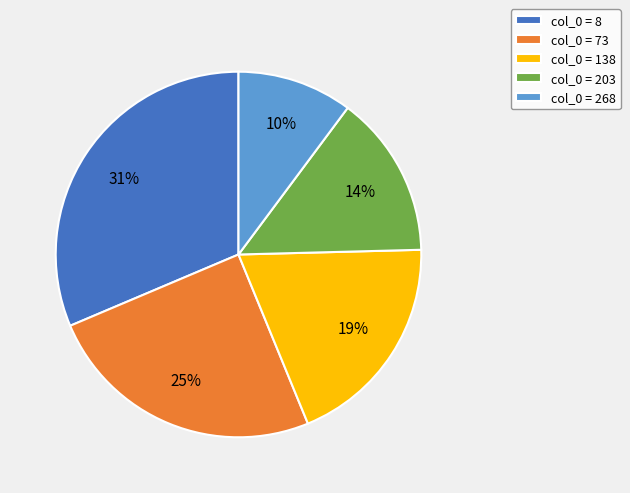

To the nearest percent, what is the average slice percentage?

20%